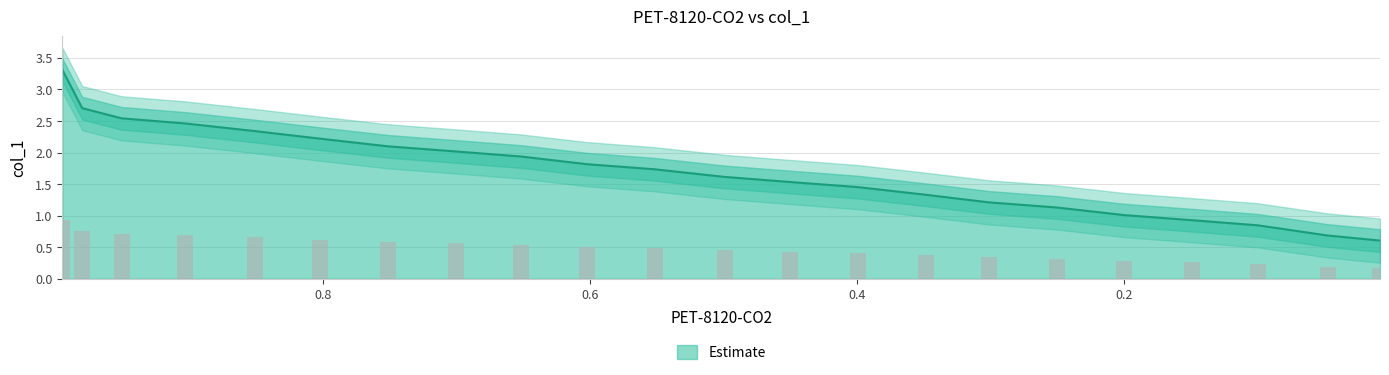

How many data points are less than 1?

4